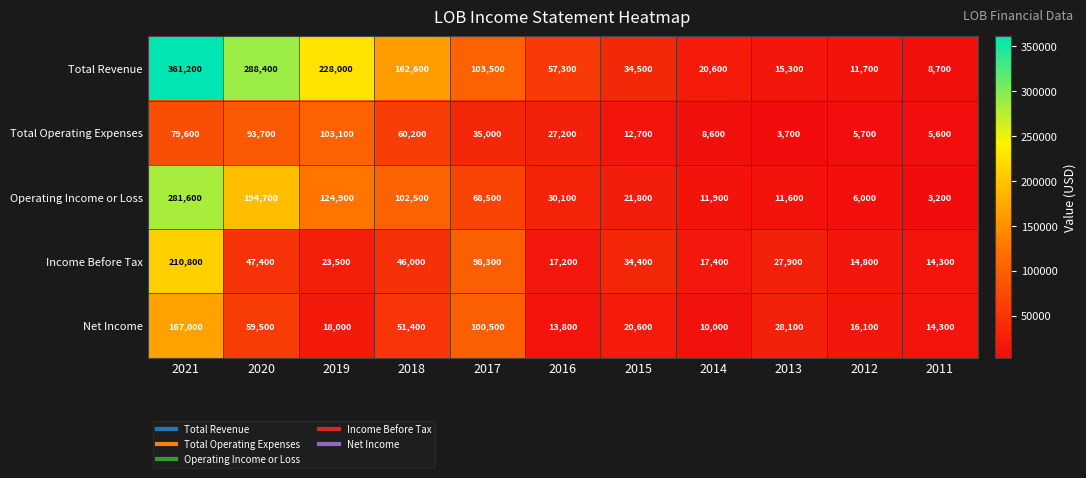

The value of Income Before Tax at 2011 is 8320. True or false?

False